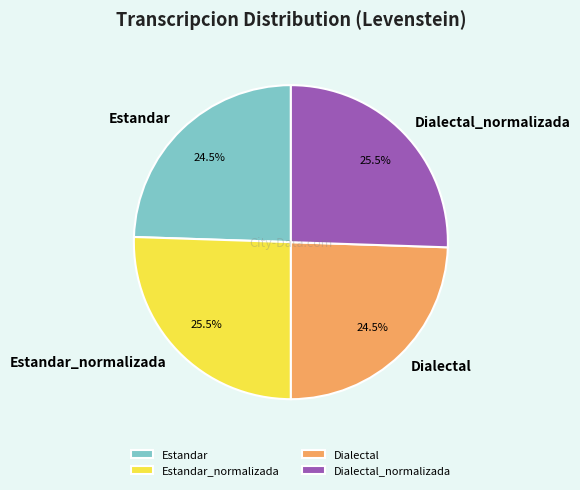

To the nearest percent, what is the difference between the Dialectal and Dialectal_normalizada slice percentages?

1%